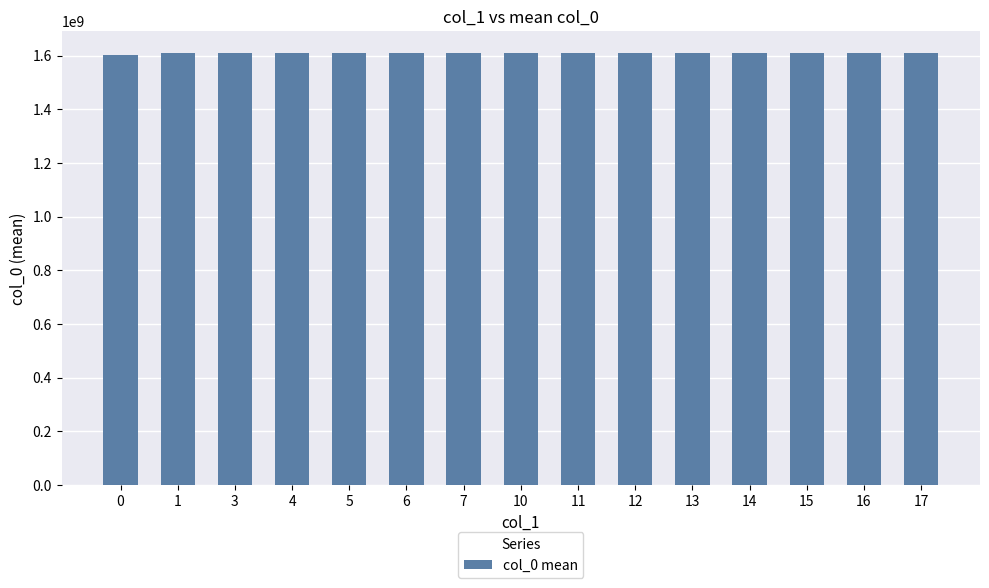

How many bars are there in total?

15